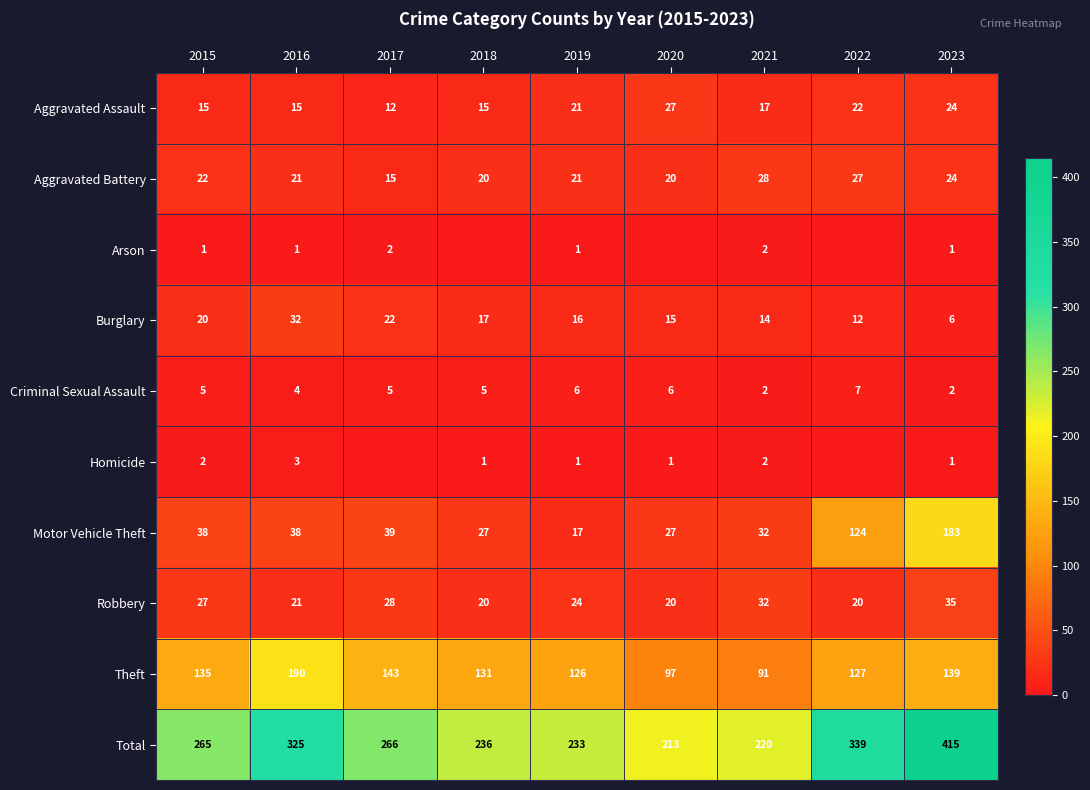

Count the Criminal Sexual Assault values in the range 4 to 6.

6